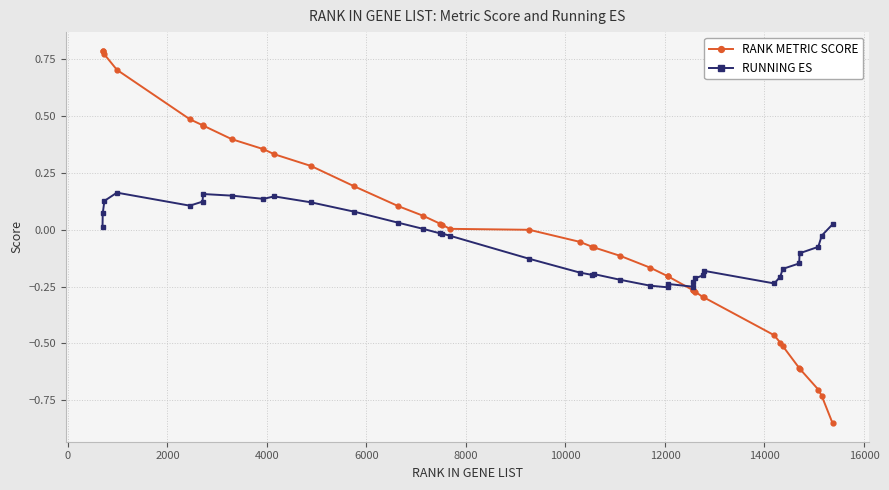

True or false: RUNNING ES has more than 0 points higher than both neighbors.

True